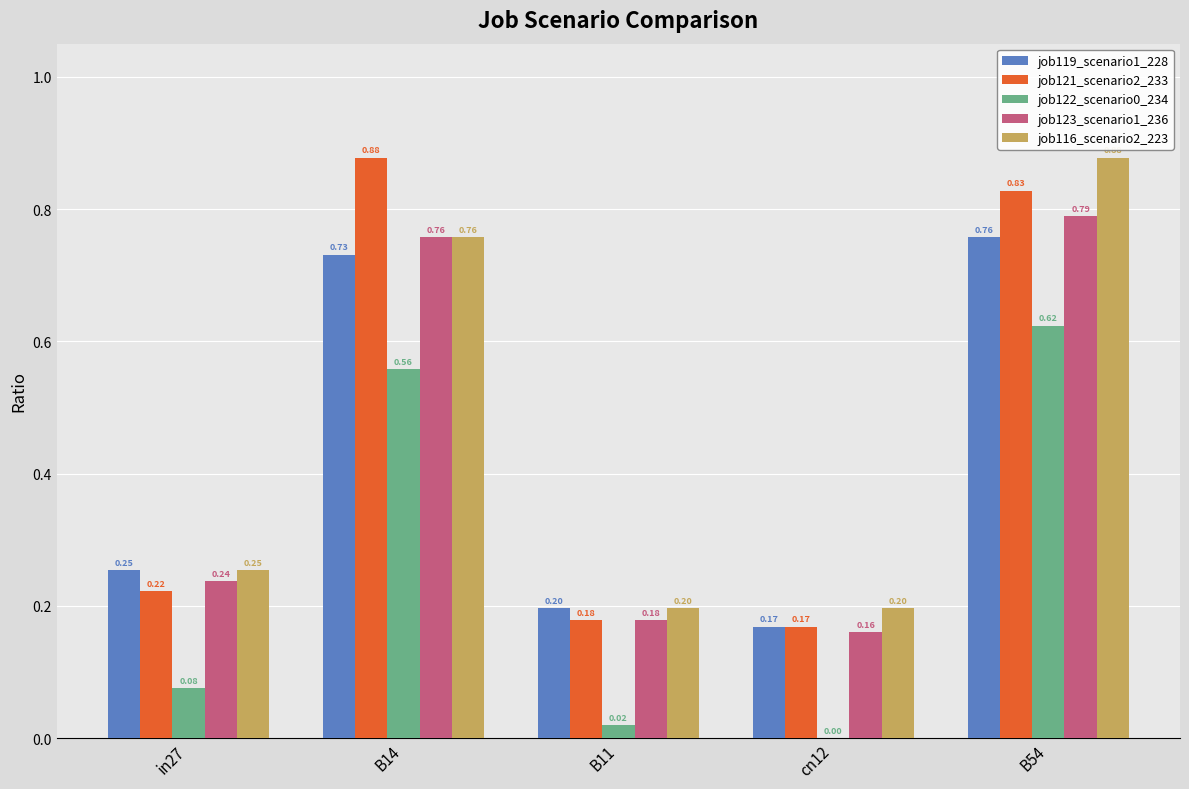

Does the chart contain stacked bars?

No